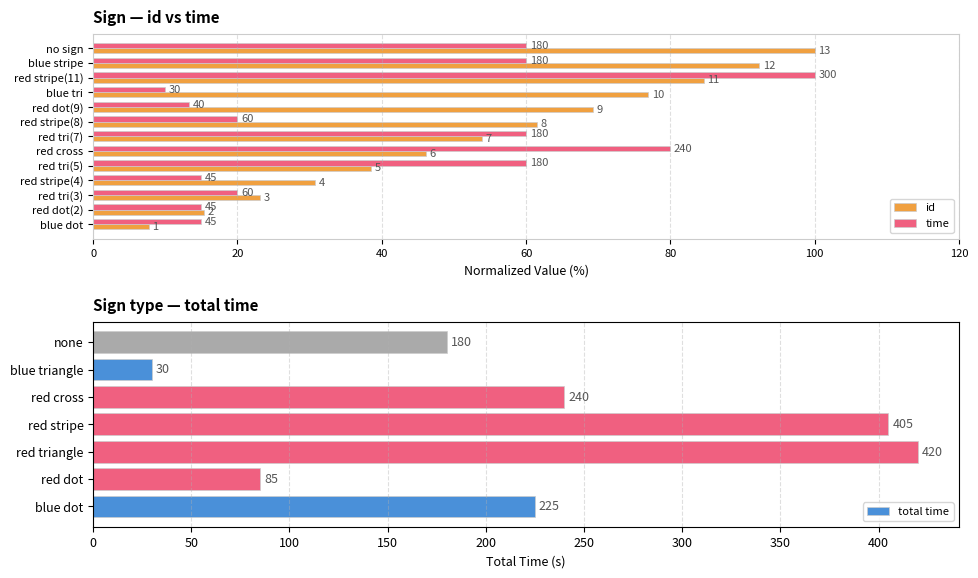

Which category has the lowest value across all series?

blue dot